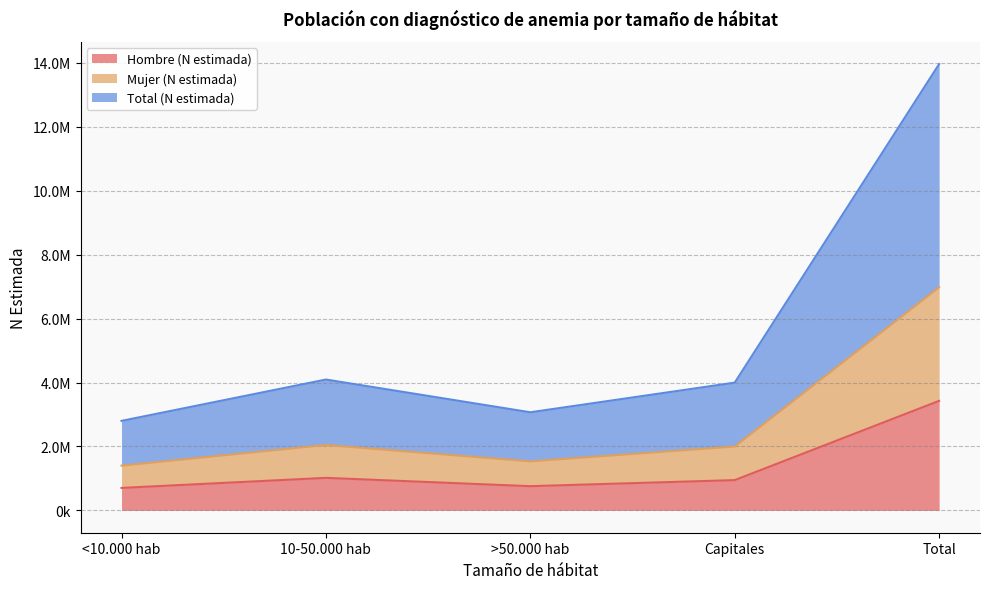

What is the minimum value for Mujer (N estimada)?

1400519